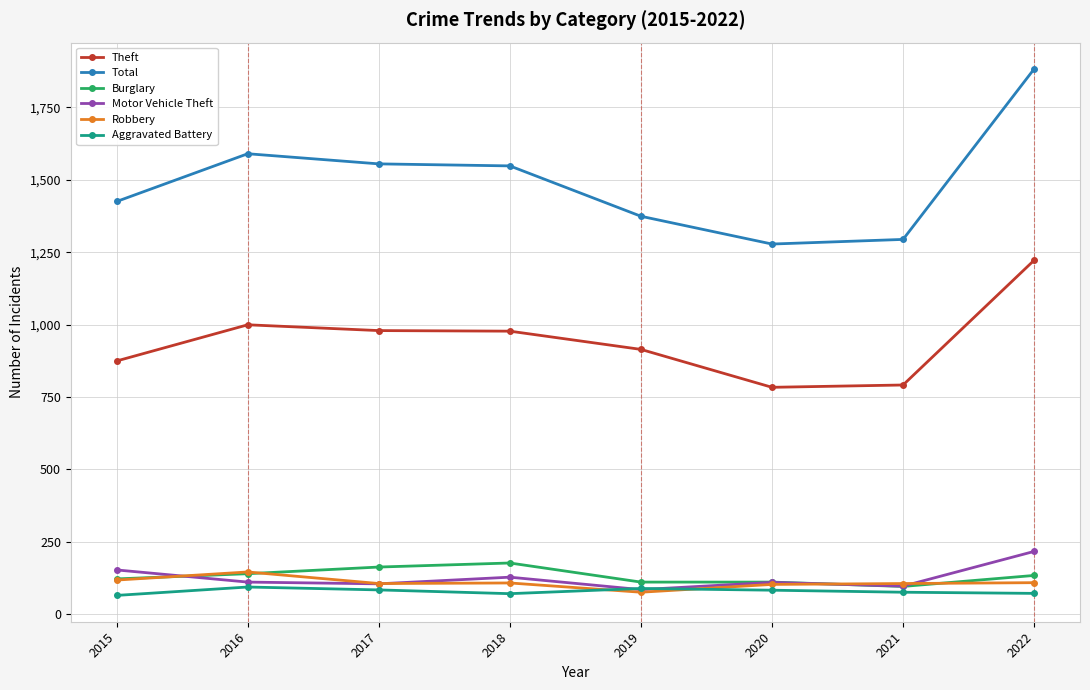

Between 2018 and 2021, which series saw the biggest shift?

Total